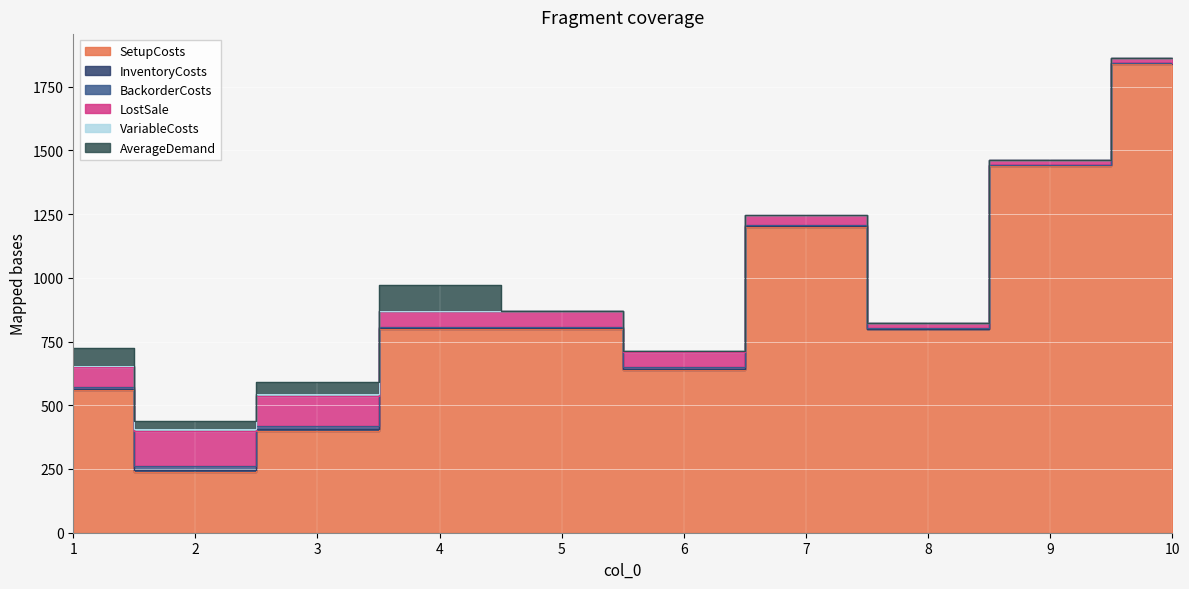

Where is the first local minimum for AverageDemand?

2